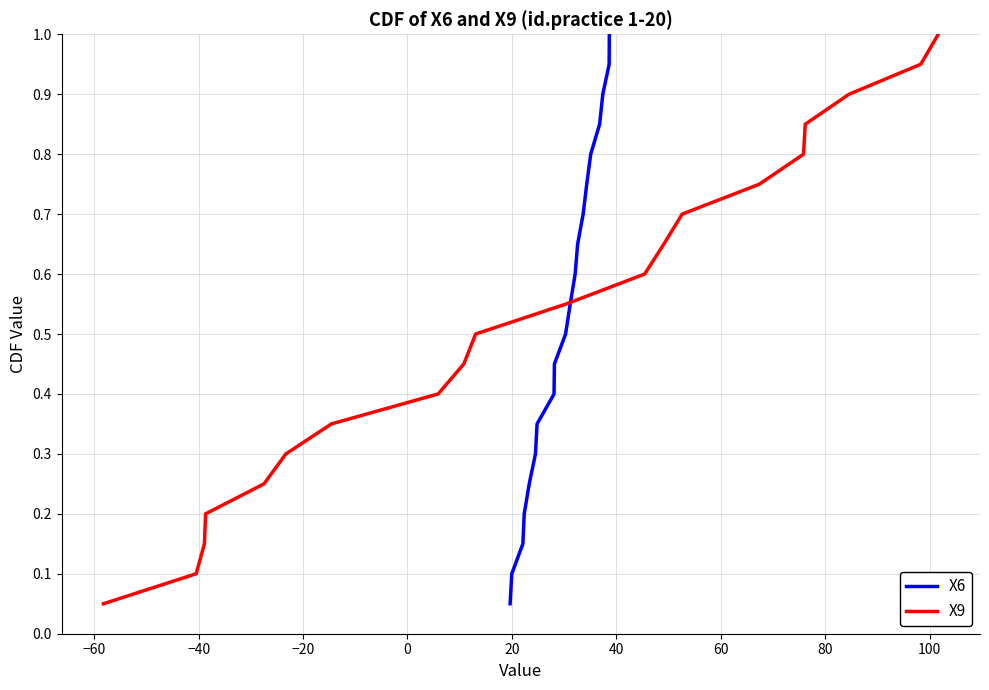

What is the highest value of the X9 series?

1.0